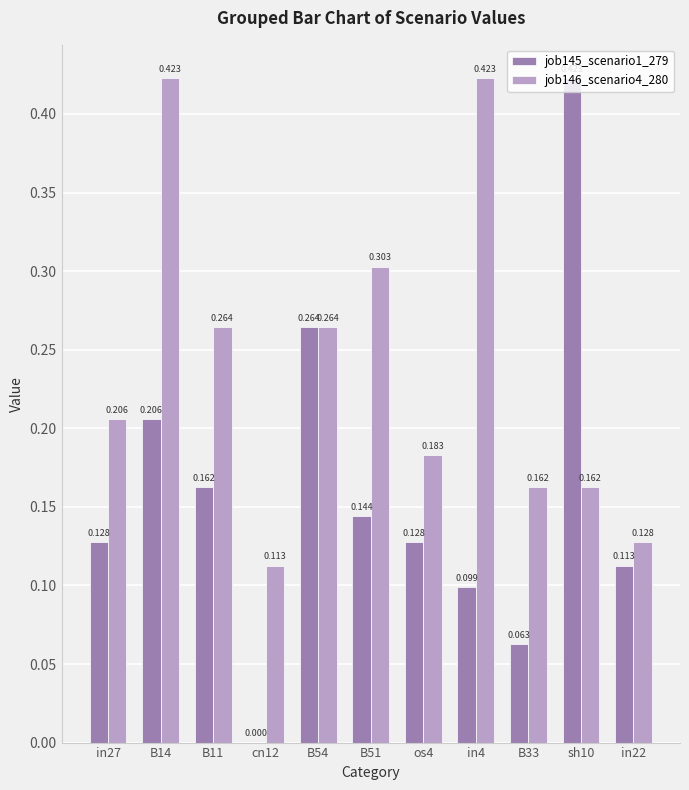

Is the value of job145_scenario1_279 at B14 greater than the value of job146_scenario4_280 at in4?

No